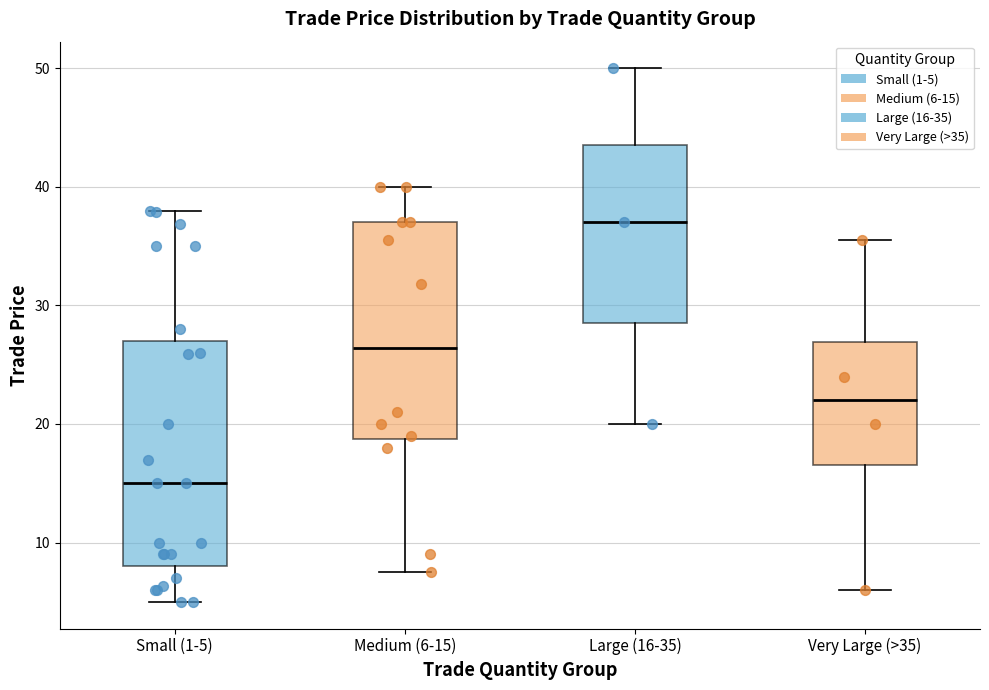

Reading left to right, read every box against the y-axis: the position of its median line, the range the box covers, and the ends of its whiskers. The values are not printed on the chart, so give them approximately, as read against the axis.

Small (1-5): median 15, box 8 to 27, whiskers 5 to 38
Medium (6-15): median 26, box 19 to 37, whiskers 8 to 40
Large (16-35): median 37, box 29 to 44, whiskers 20 to 50
Very Large (>35): median 22, box 17 to 27, whiskers 6 to 36